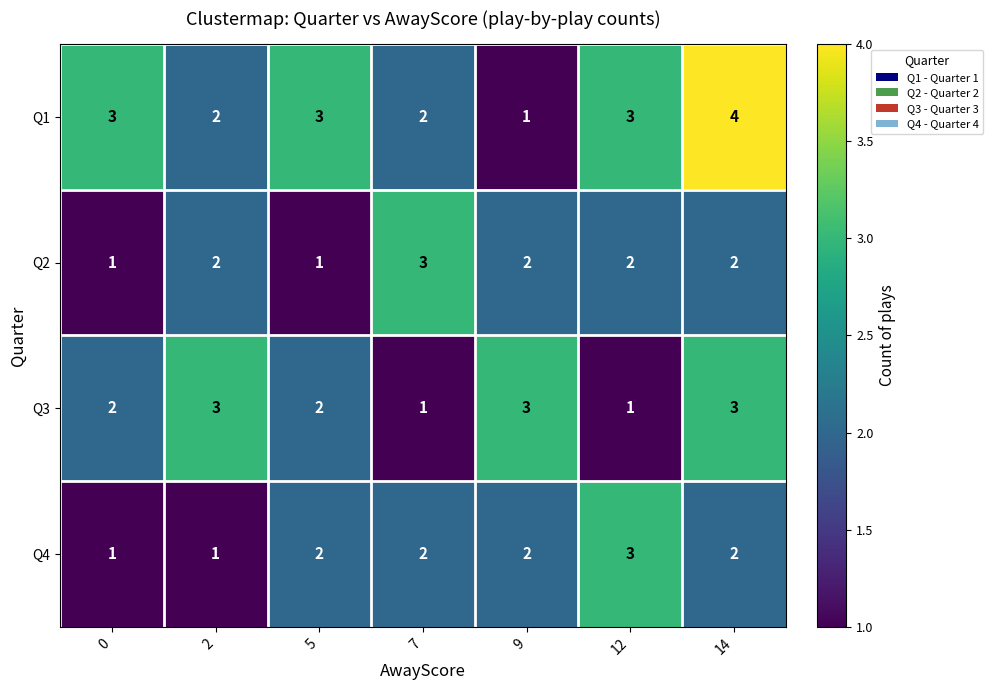

Between 2 and 14, which series saw the biggest shift?

Q1